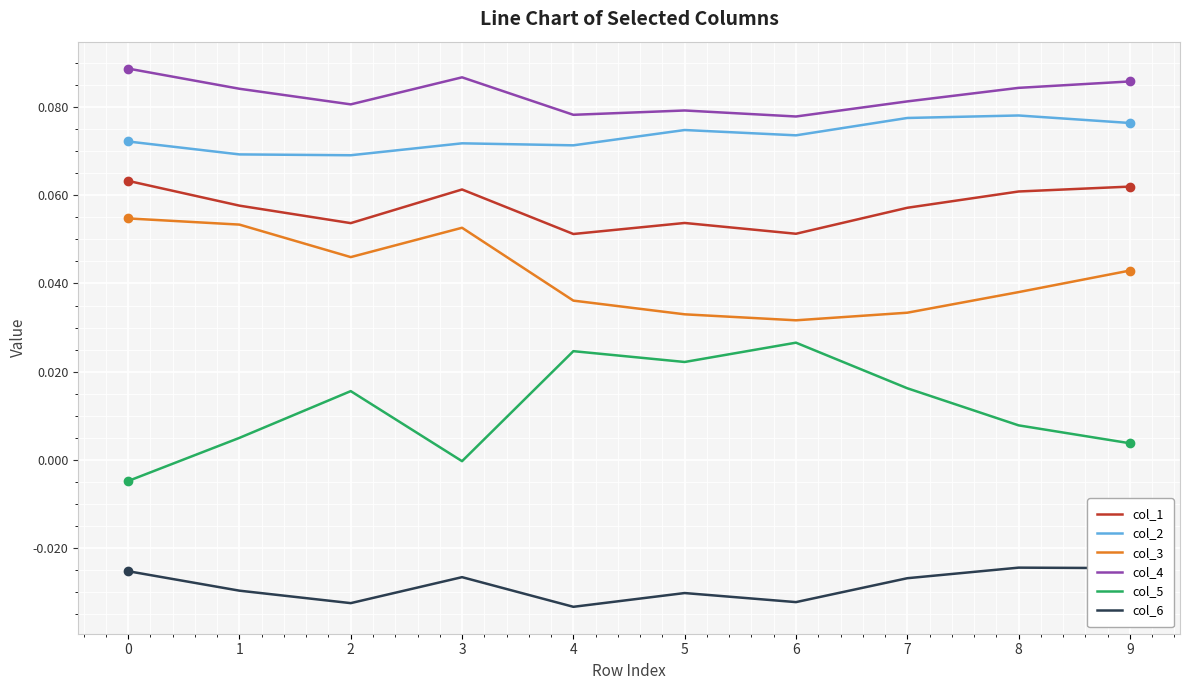

True or false: col_4 and col_3 cross at least once.

False